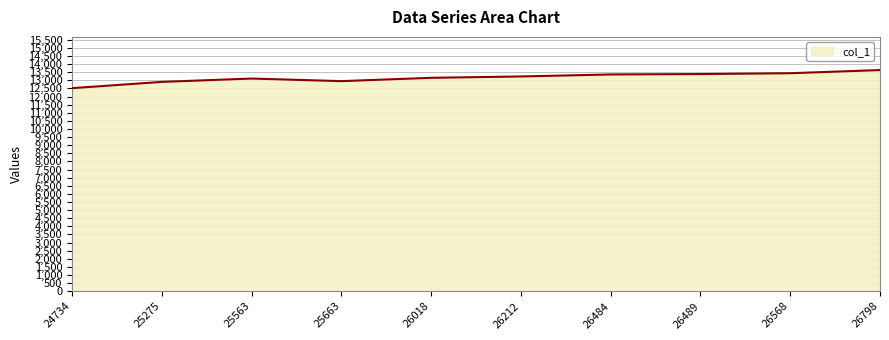

What is the change in value from 26484 to 26798?

+270